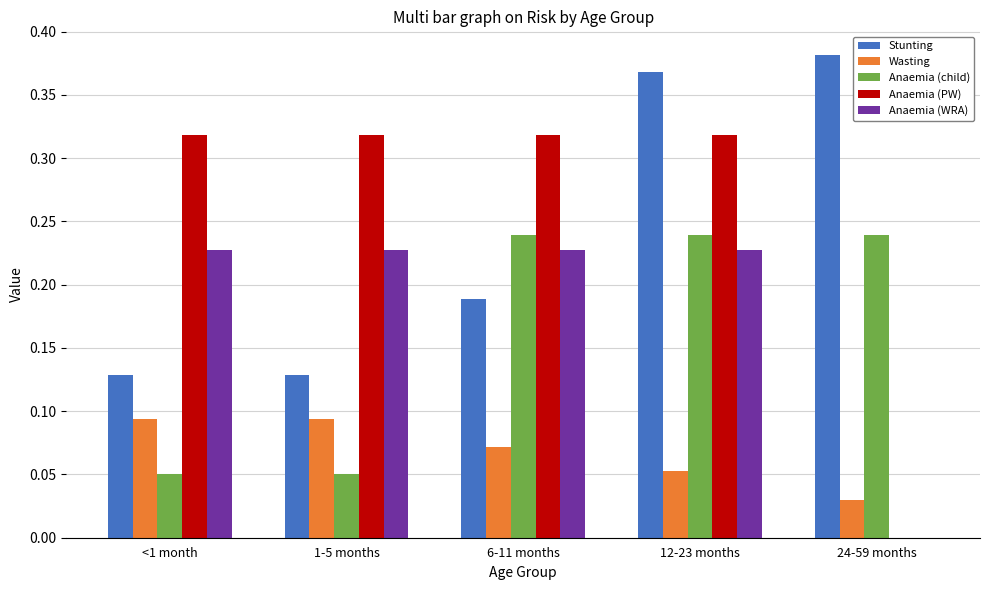

True or false: Anaemia (PW) has a value of 0.0 at 24-59 months.

True